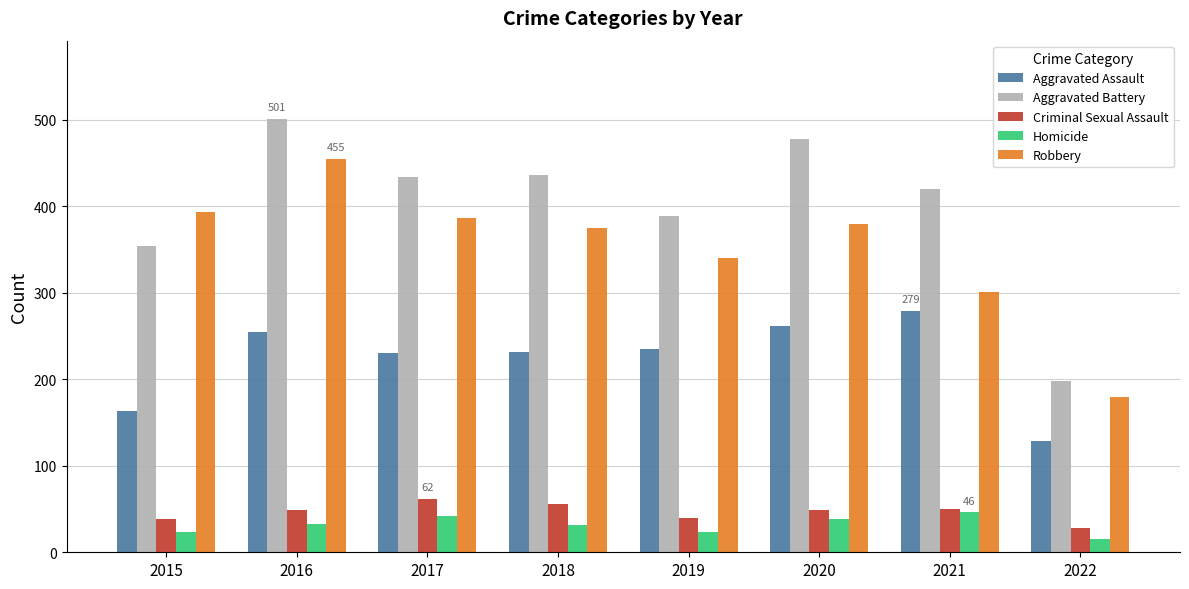

Is the value of Robbery at 2015 greater than the value of Aggravated Assault at 2017?

Yes